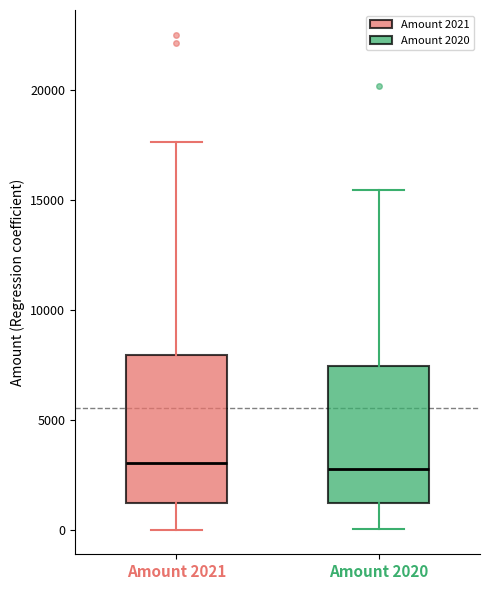

Where is the upper edge of the box for Amount 2020 on the y-axis? The values are not printed on the chart, so give them approximately, as read against the axis.

7500